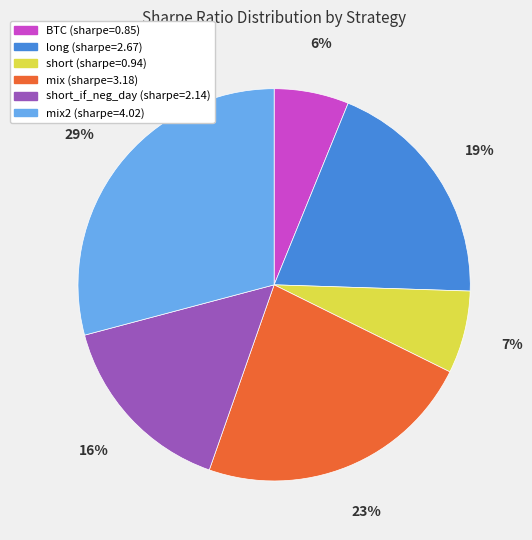

To the nearest percent, what is the difference between the largest and smallest slice percentages?

23%